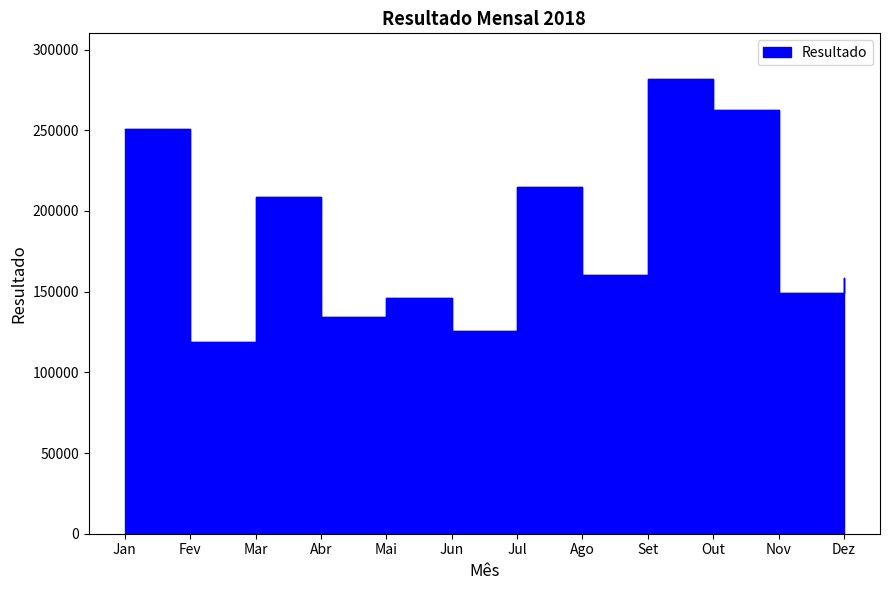

True or false: there are more than 0 points higher than both neighbors.

True